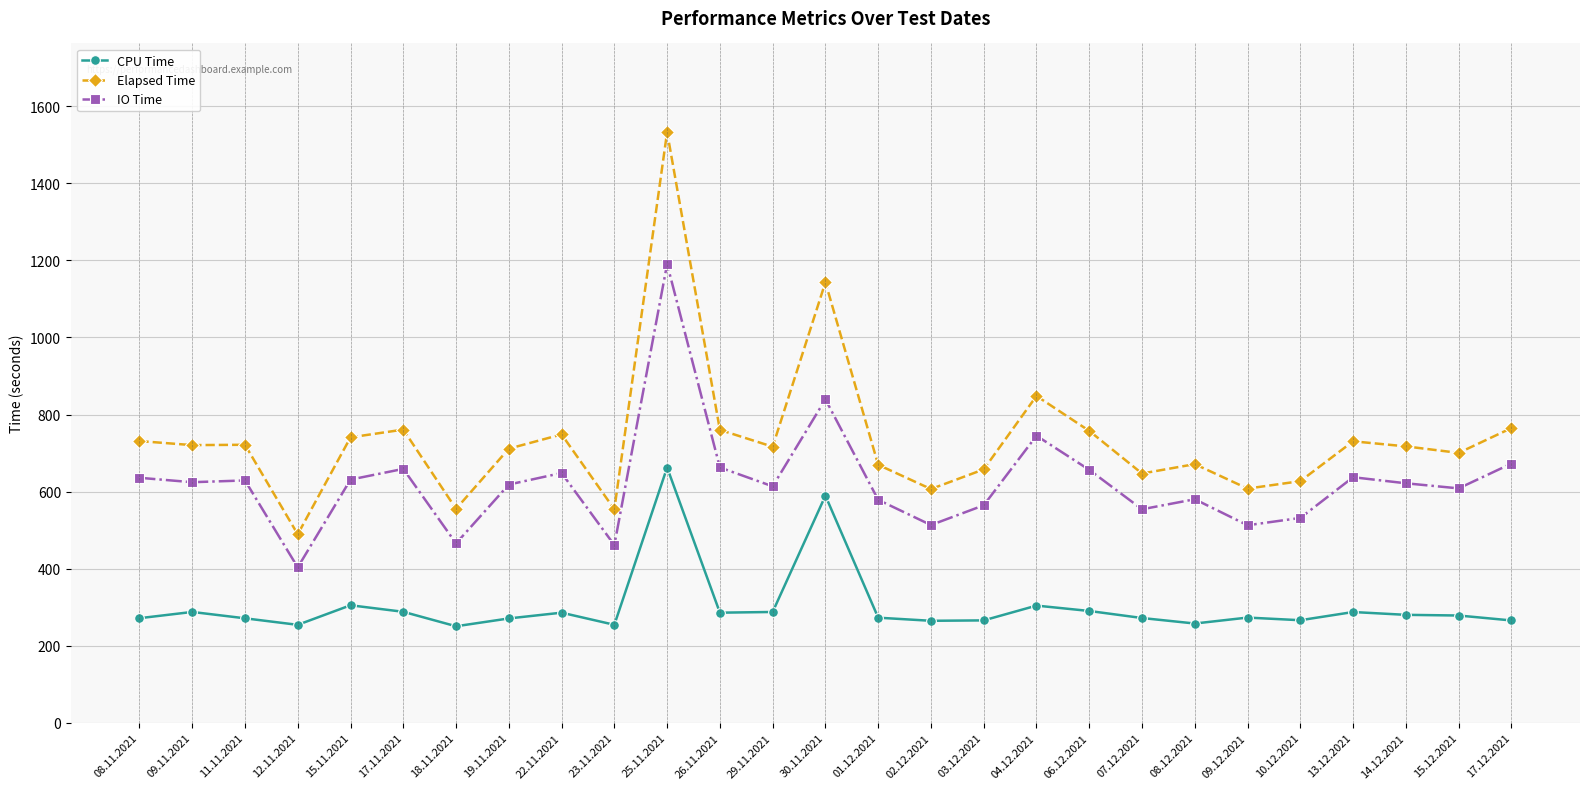

What is the smallest value displayed?

250.5